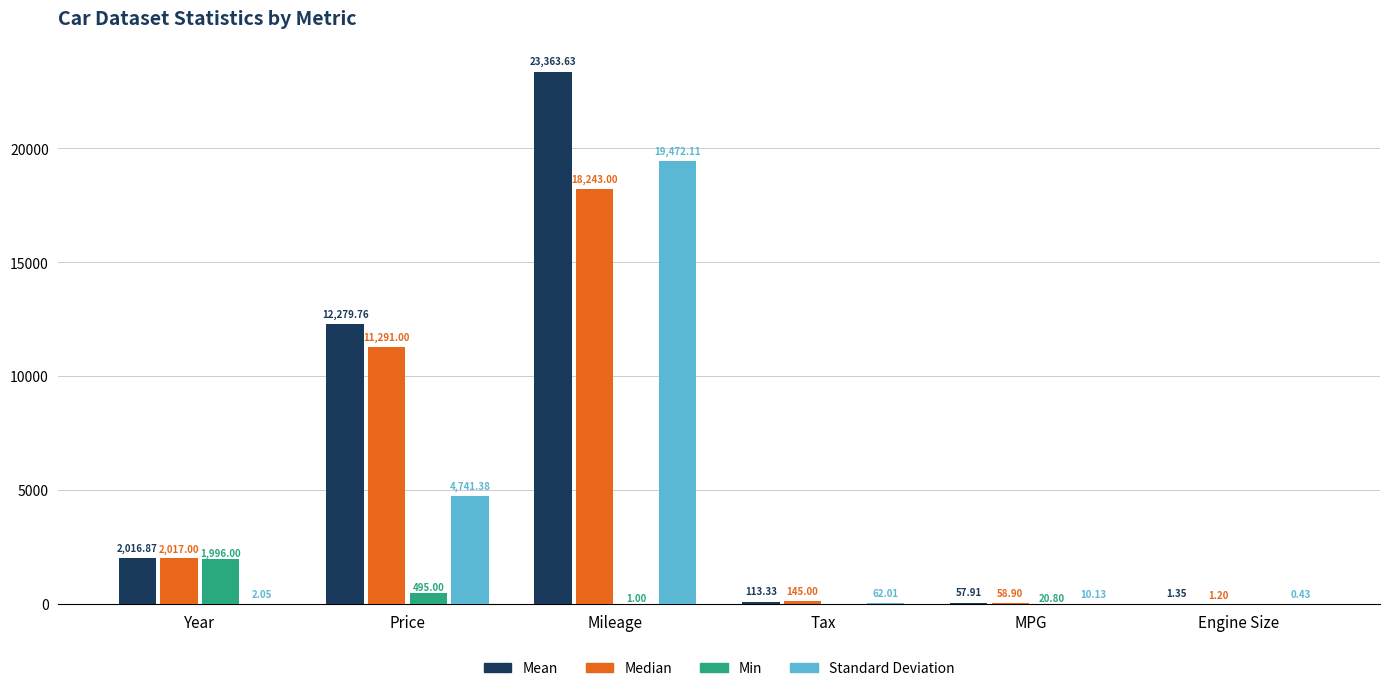

At which category does the chart reach its peak across all series?

Mileage